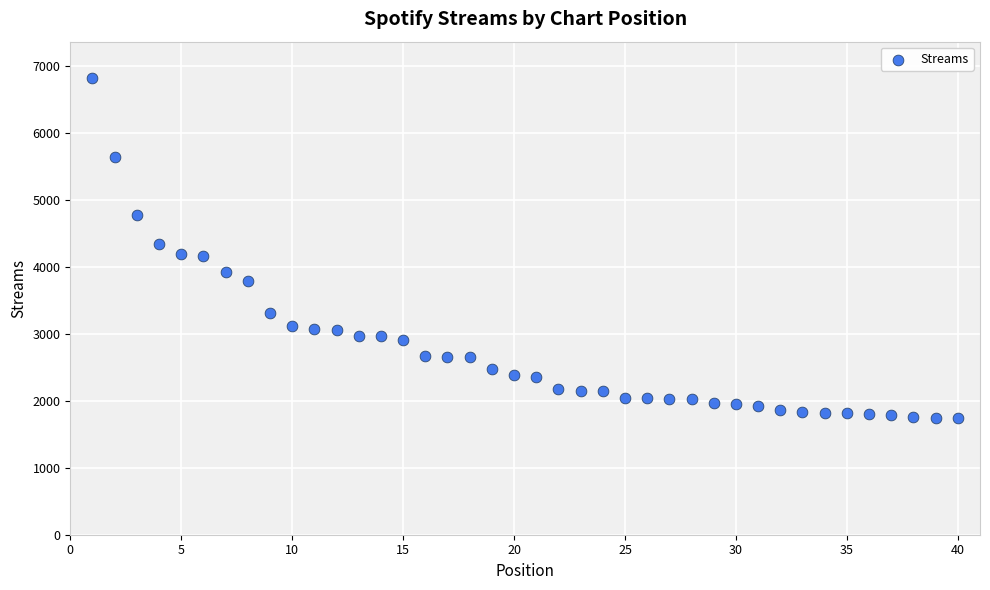

What is the range of X values (max minus min)?

39